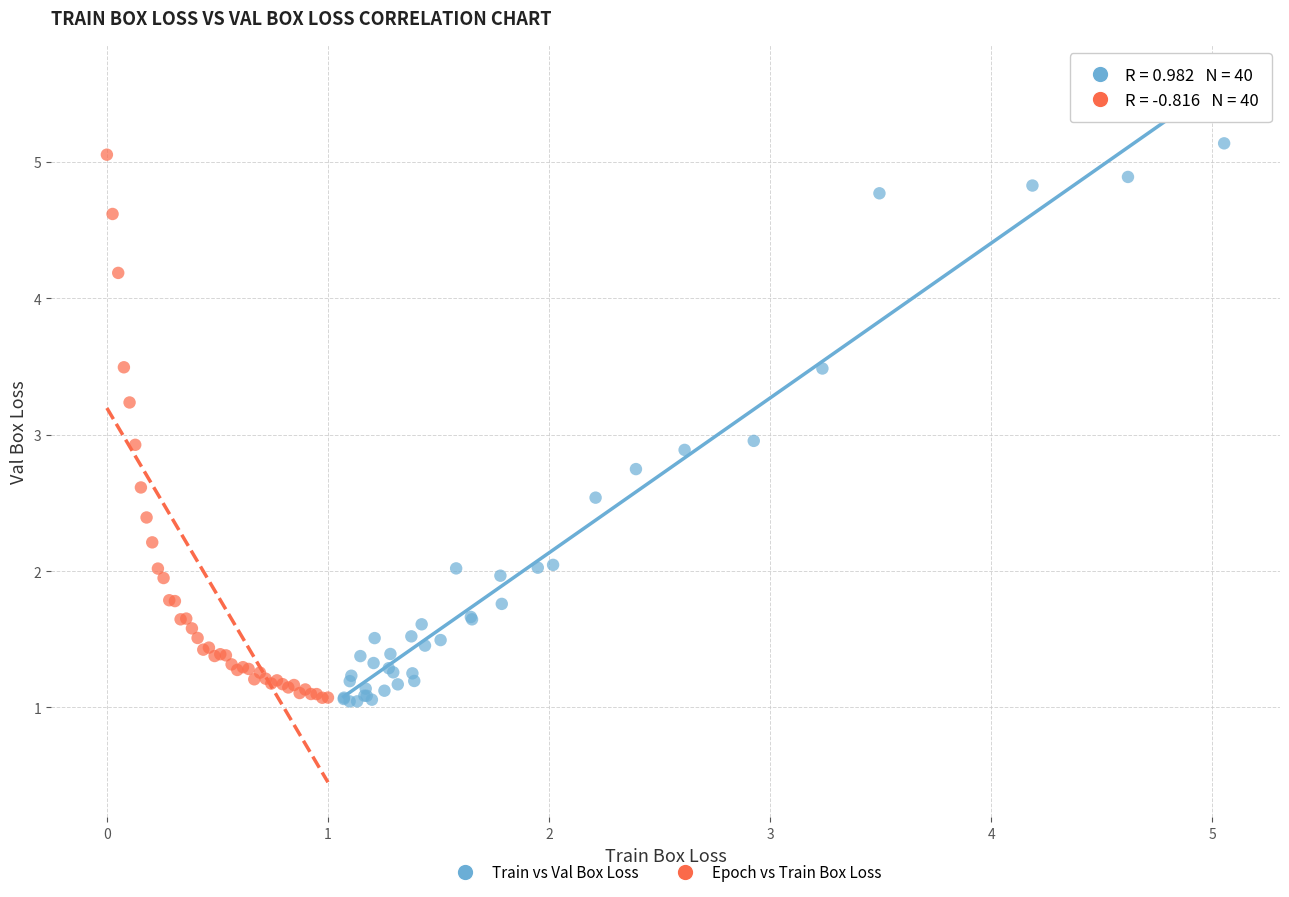

Which series has the widest spread of Y values?

Train vs Val Box Loss